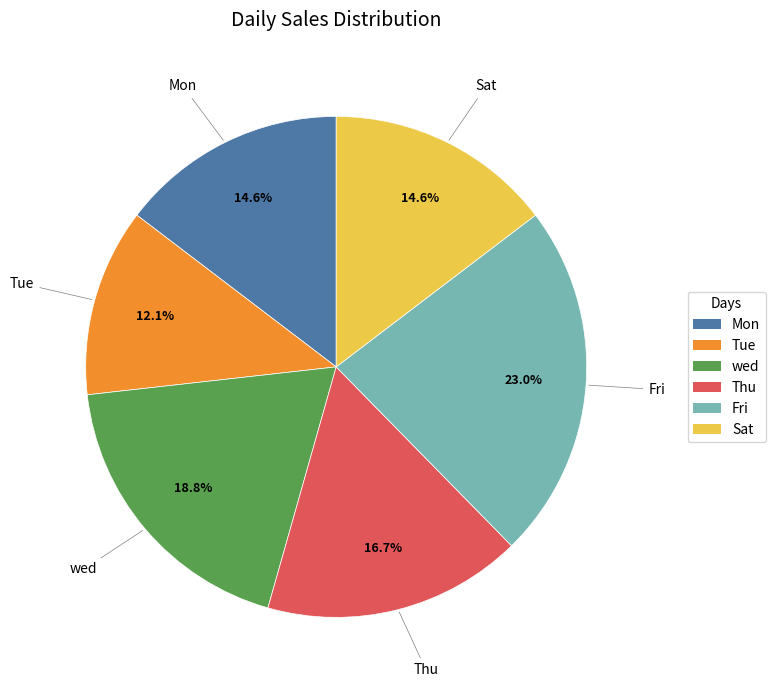

Which category has the biggest portion of the pie?

Fri